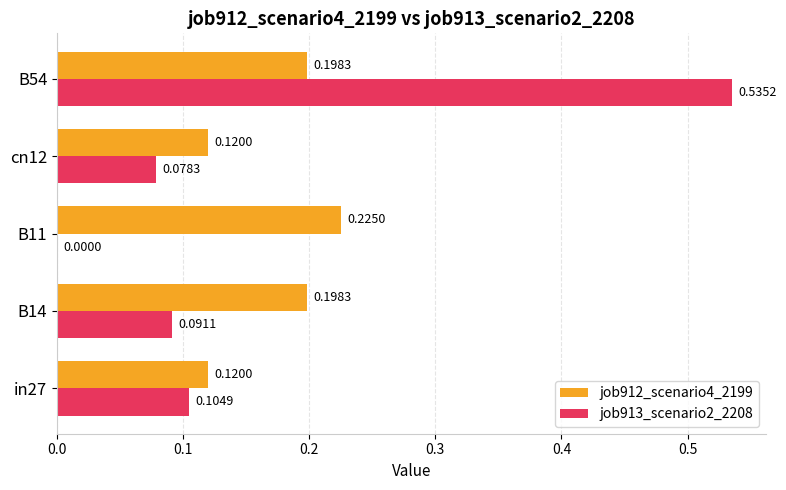

Which series has the largest total across all categories?

job912_scenario4_2199